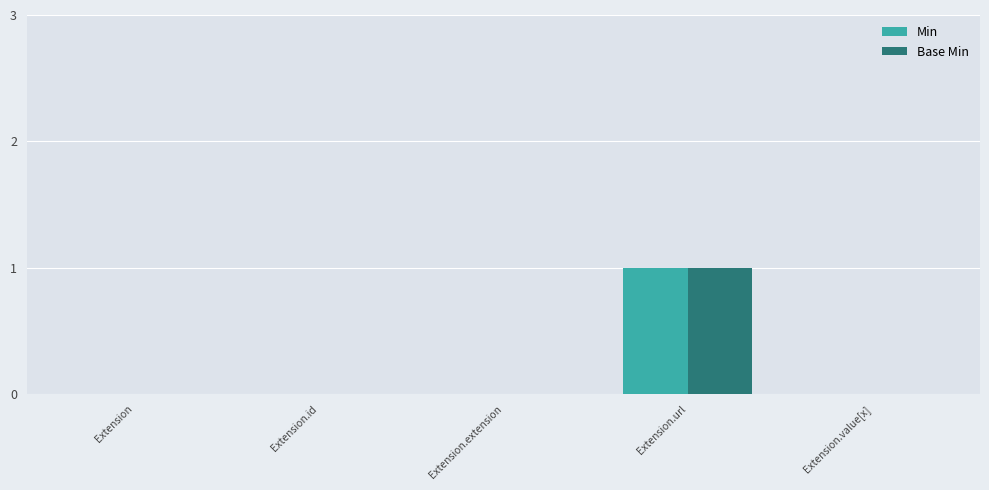

The Min series shows 0 at Extension.value[x]. True or false?

True